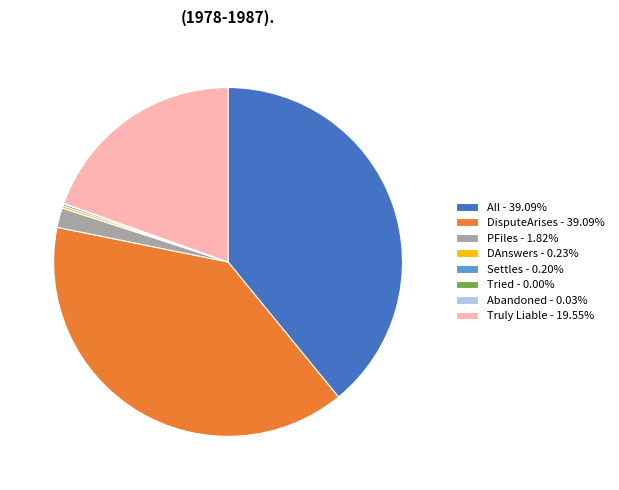

Is the sum of All - 39.09% and Truly Liable - 19.55% greater than half?

Yes